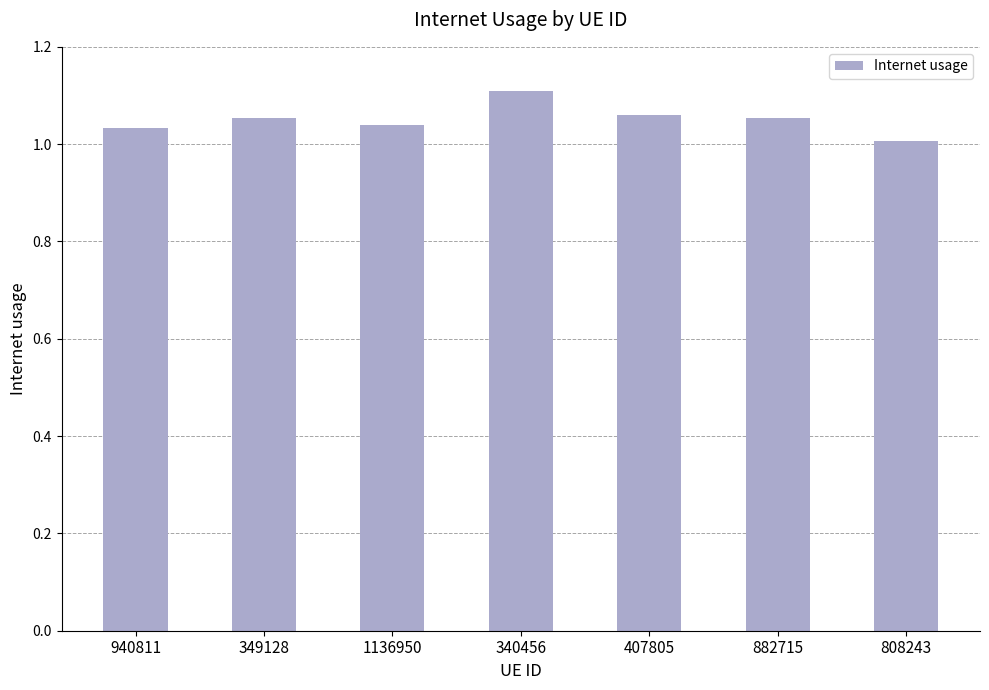

Where is the data nearest to the value 1?

808243